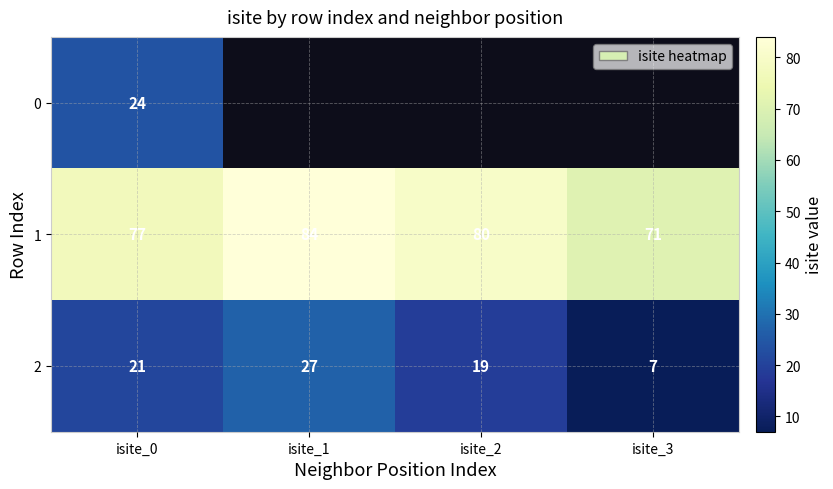

Read the 2 value at isite_2, to the nearest 10.

20